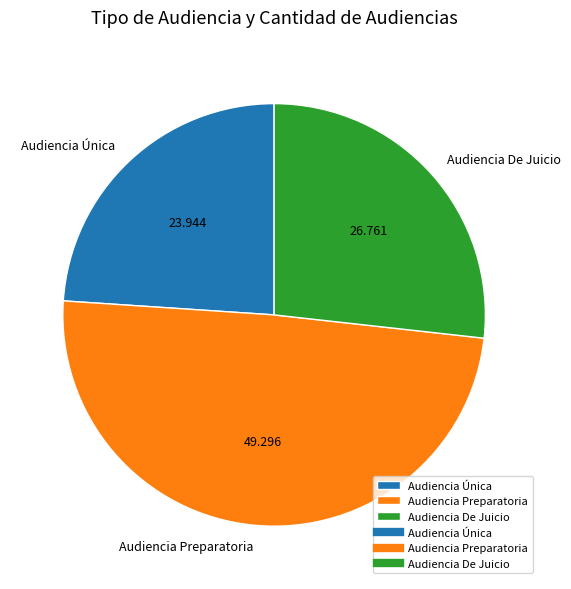

How many segments does this pie chart have?

3